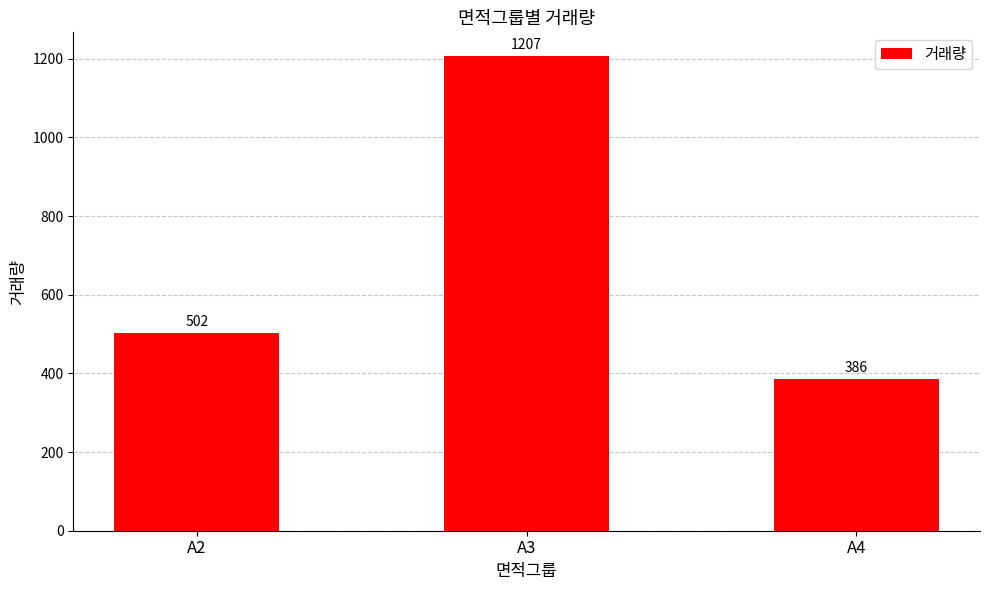

Are the bars horizontal?

No